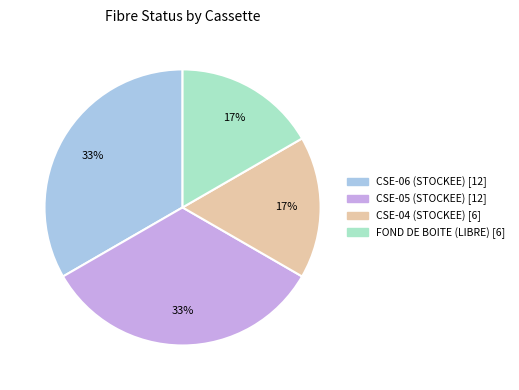

Is CSE-06 (STOCKEE) the majority of the pie?

No